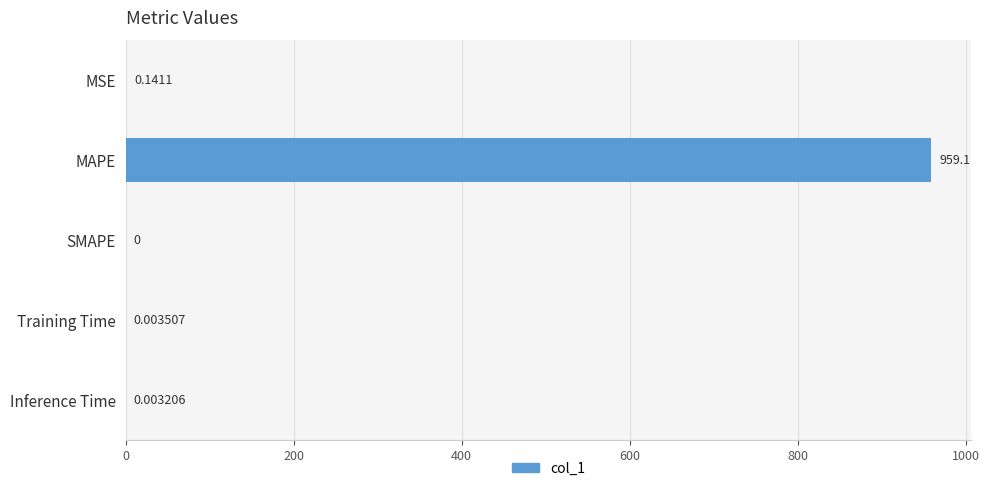

What is the sum of all values?

959.2